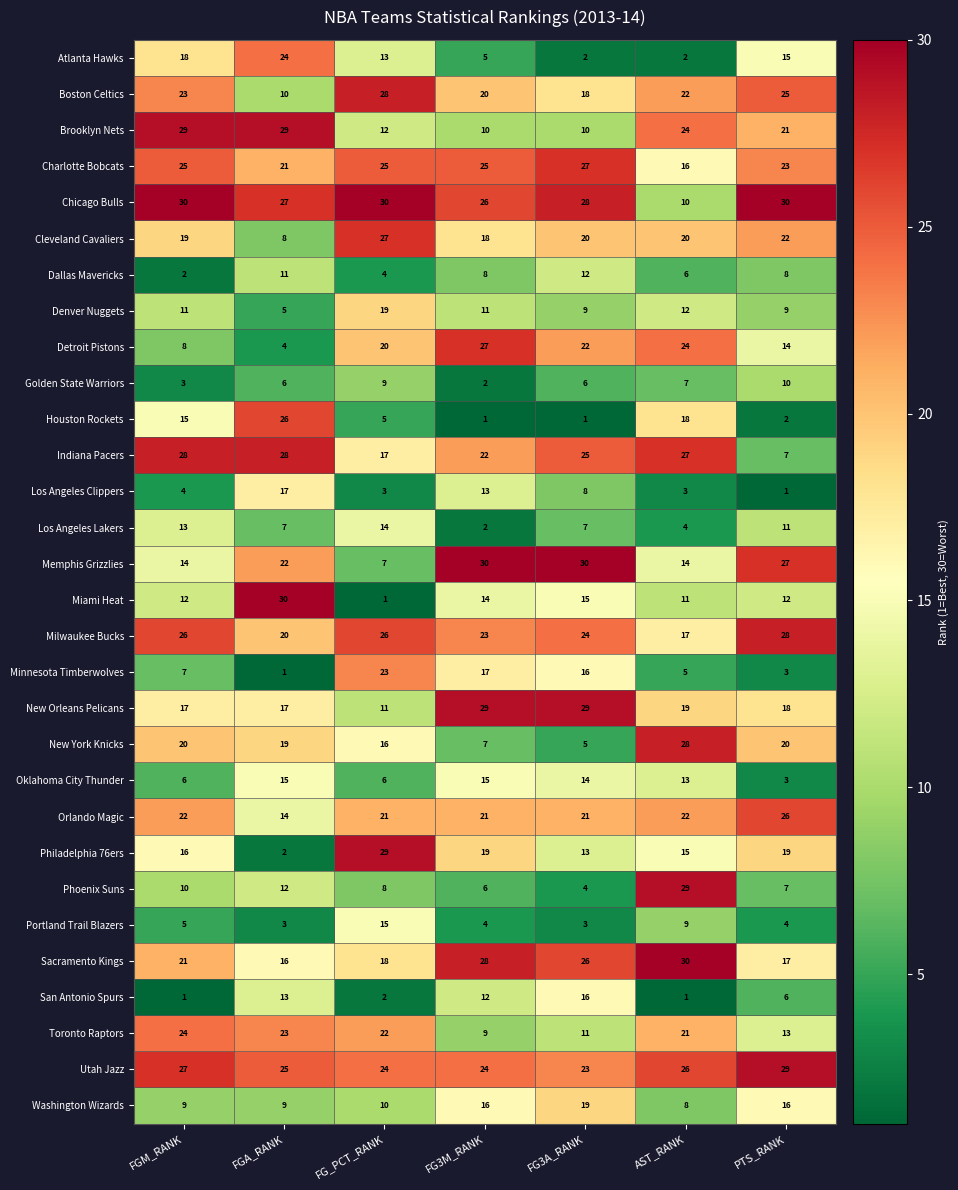

How many categories are shown in the chart?

7